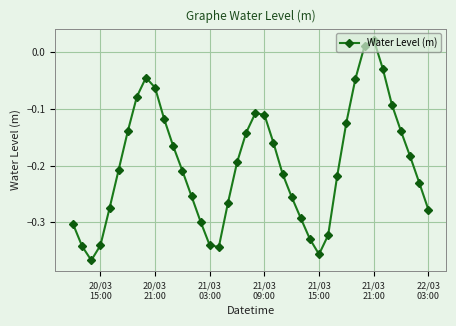

How many points are higher than both their immediate neighbors (excluding endpoints)?

3